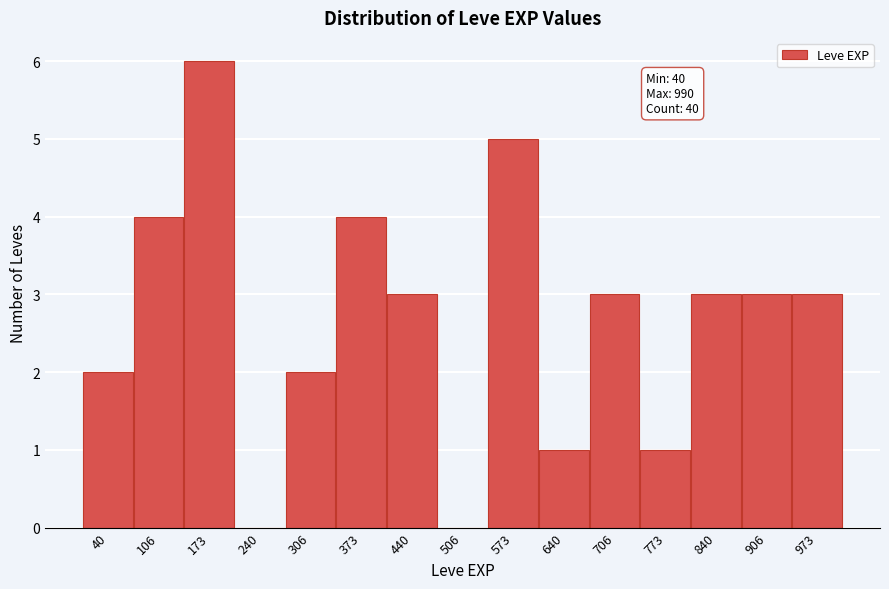

Reading left to right, list all the values displayed in this chart.

40=2	106=4	173=6	240=0	306=2	373=4	440=3	506=0	573=5	640=1	706=3	773=1	840=3	906=3	973=3